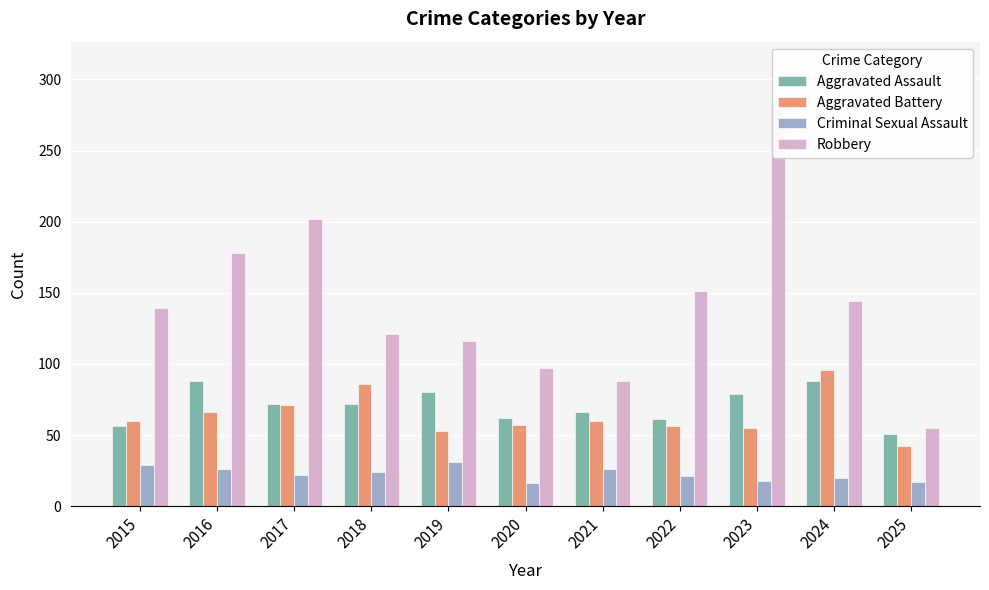

What is the value of the Aggravated Battery bar at the 10th from the left?

96